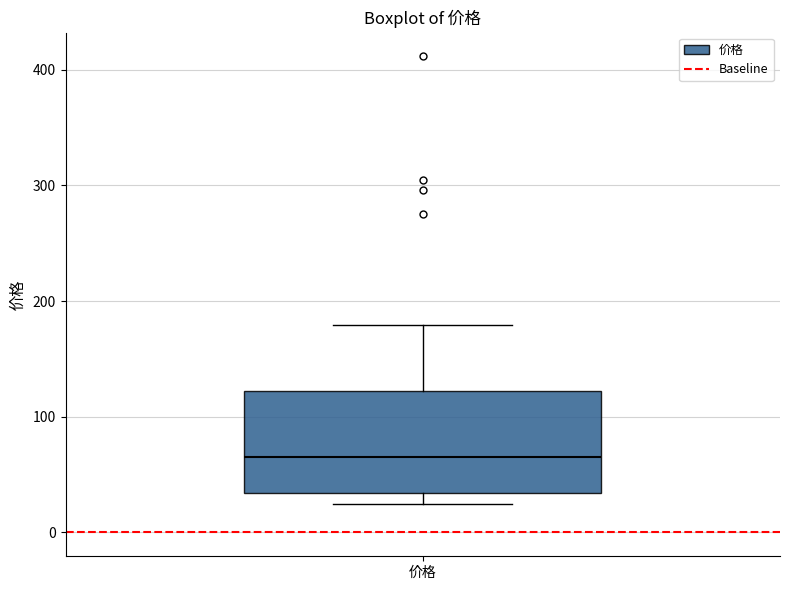

Read this box plot against the y-axis: the position of the median line, the range covered by the box, and the ends of both whiskers. The values are not printed on the chart, so give them approximately, as read against the axis.

median 60, box 30 to 120, whiskers 20 to 180